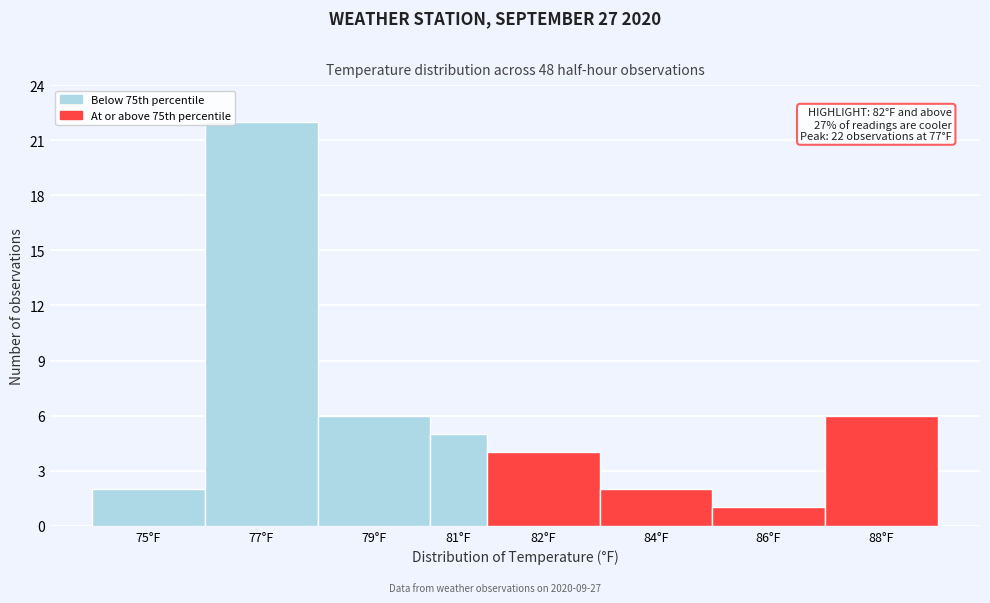

Reading left to right, list all the values displayed in this chart.

75°F=2	77°F=22	79°F=6	81°F=5	82°F=4	84°F=2	86°F=1	88°F=6